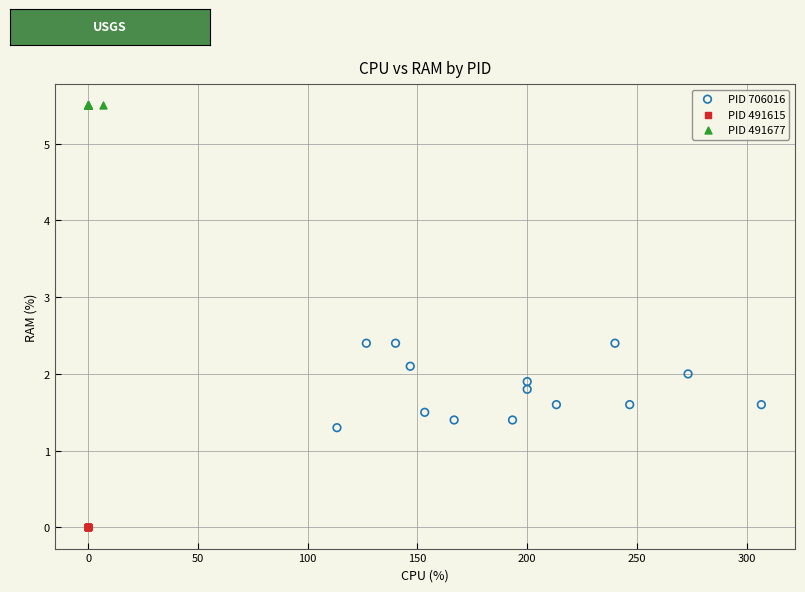

What are all the series names shown in the legend?

PID 706016, PID 491615, PID 491677